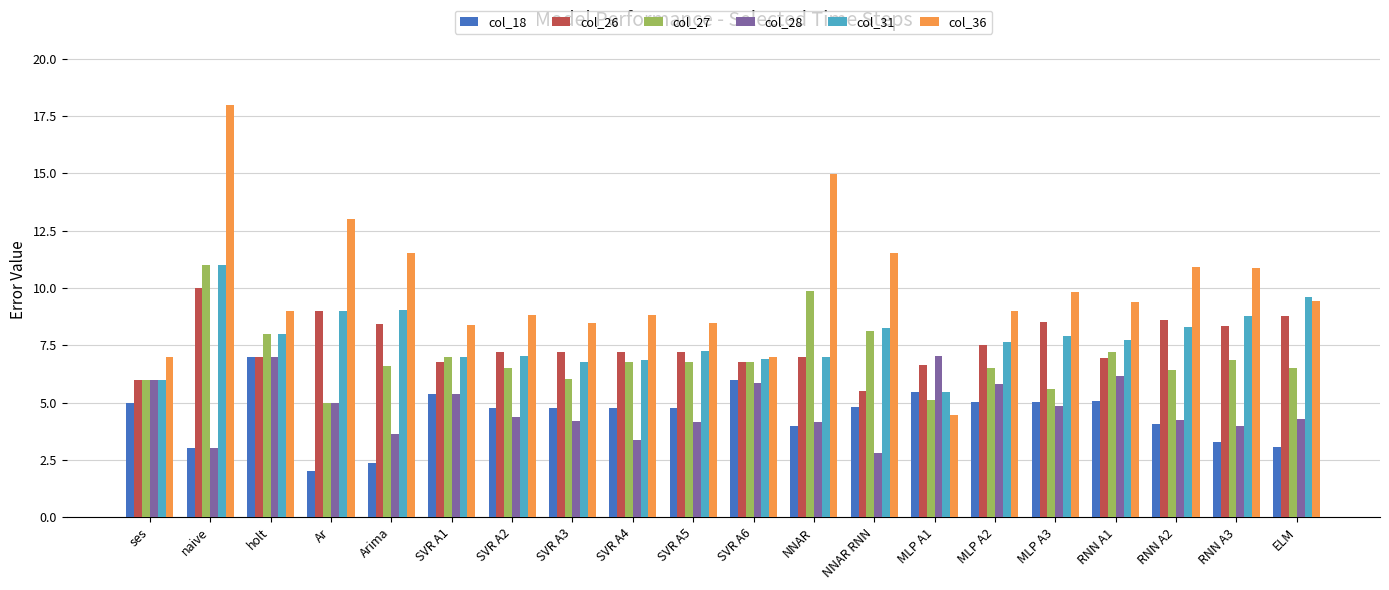

What is the smallest value displayed?

2.0